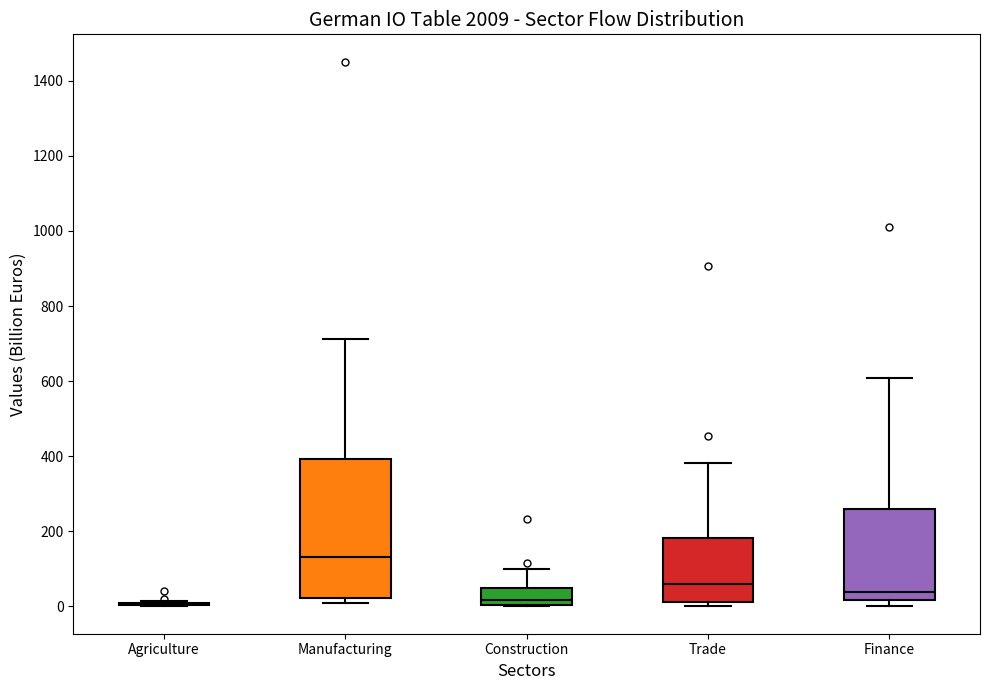

Reading left to right, transcribe this box plot: for each box, give where its median line is, the range the box spans, and where its two whiskers end, as read against the y-axis. The values are not printed on the chart, so give them approximately, as read against the axis.

Agriculture: box collapsed to a line at 0, whiskers 0 to 20
Manufacturing: median 140, box 20 to 400, whiskers 20 (just below the box's lower edge) to 720
Construction: median 20, box 0 to 40, whiskers 0 to 100
Trade: median 60, box 20 to 180, whiskers 0 to 380
Finance: median 40, box 20 to 260, whiskers 0 to 600